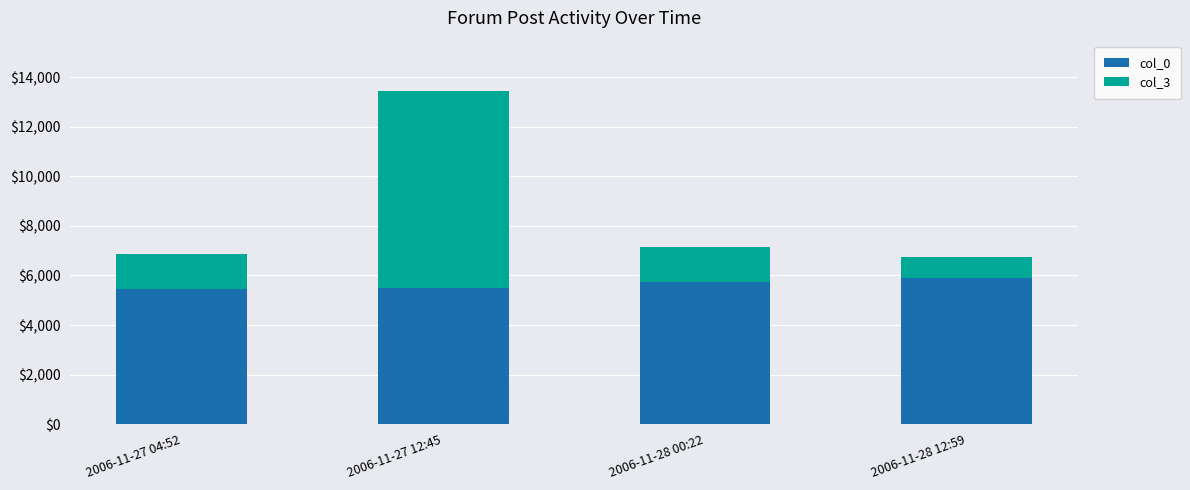

What is the total value across all series at 2006-11-27 12:45?

13450